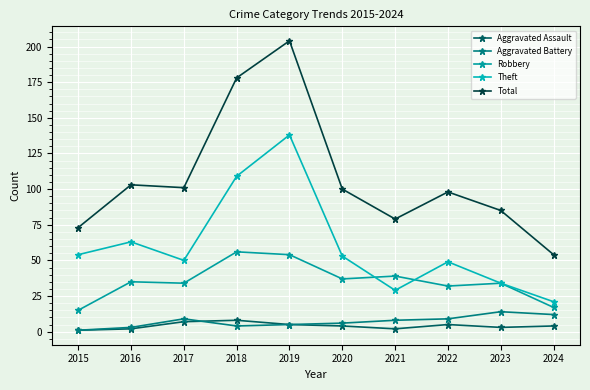

The Theft series shows 20 at 2023. True or false?

False